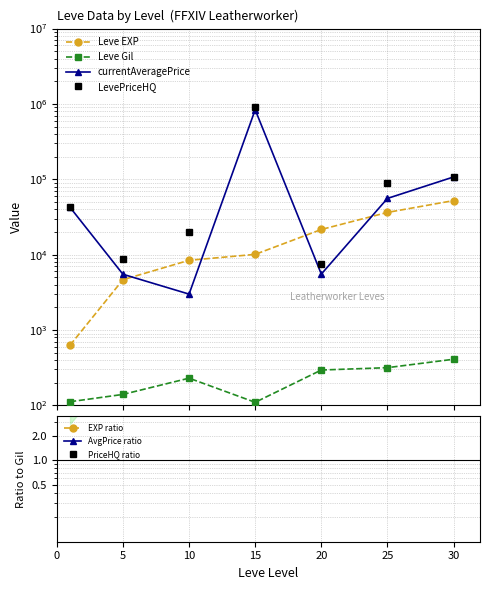

True or false: Leve EXP and Leve Gil cross at least once.

False